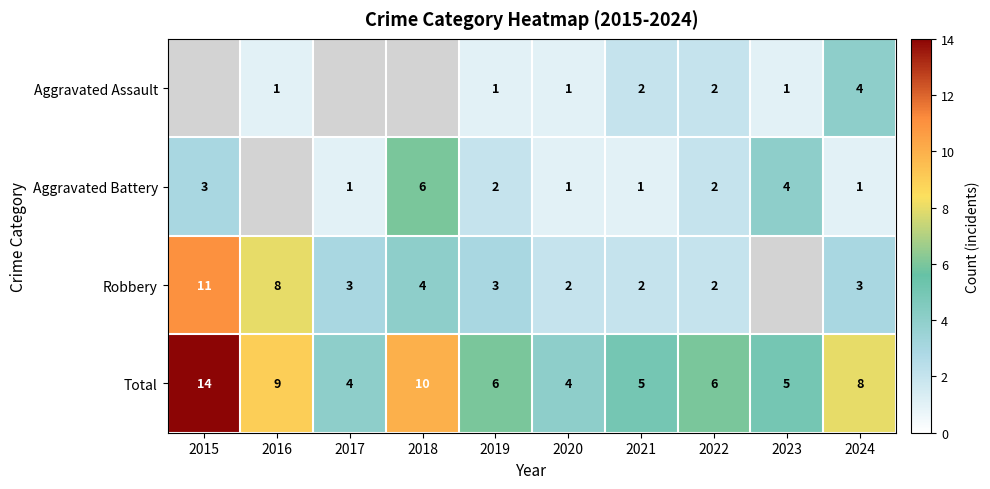

Rank the series at 2019 from highest to lowest value.

Total, Robbery, Aggravated Battery, Aggravated Assault